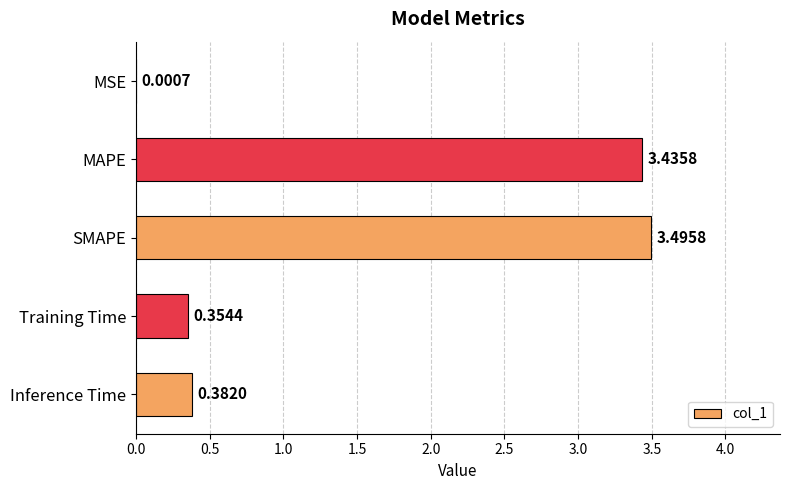

Between MAPE and Inference Time, which is larger?

MAPE